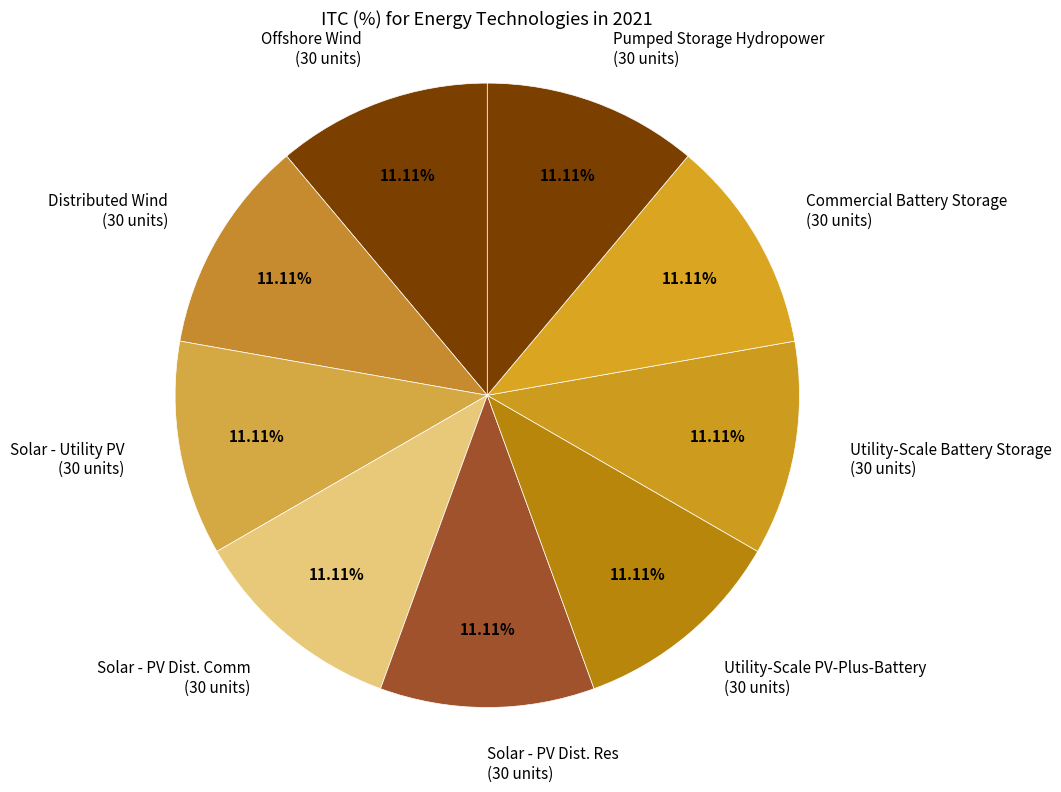

Is there any slice that represents more than half of the pie?

No